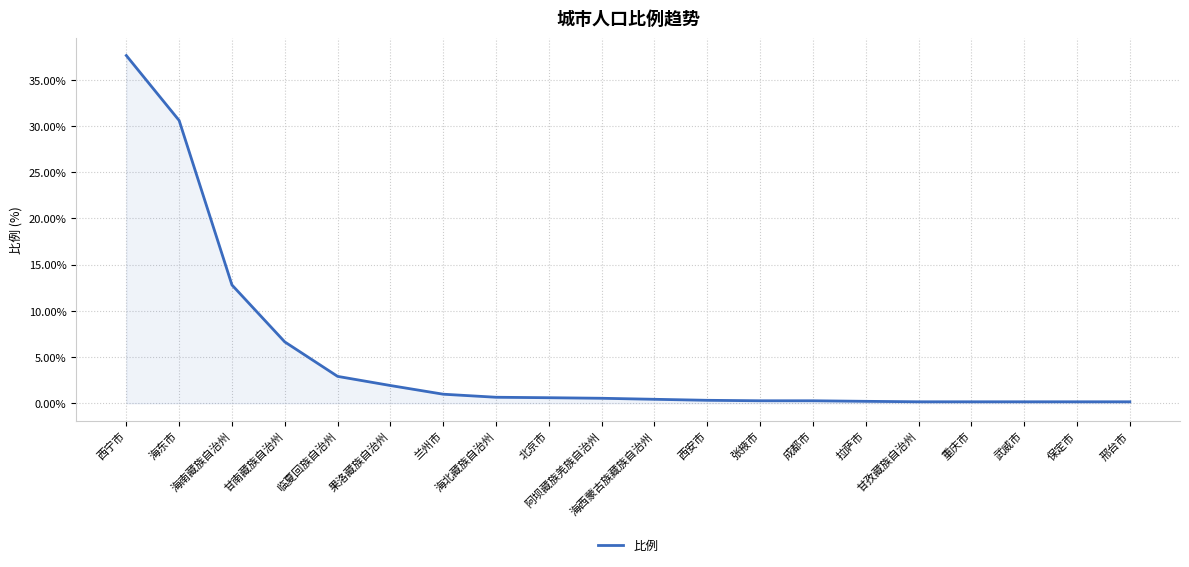

At which category does the chart reach its peak across all series?

西宁市